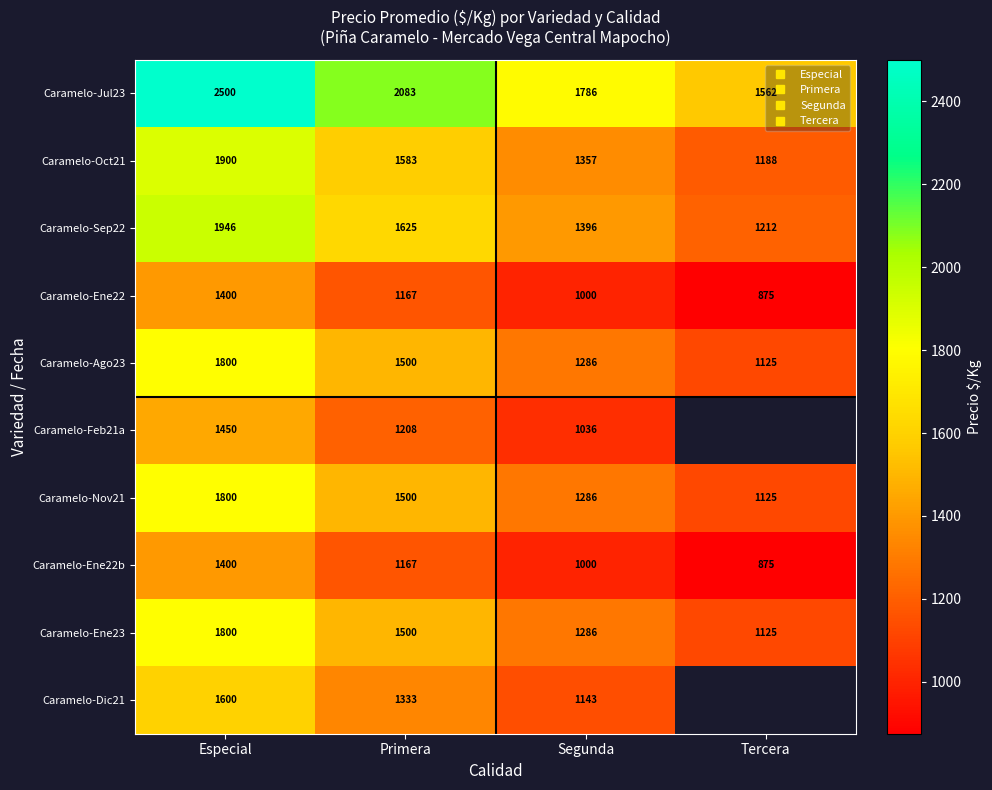

True or false: Caramelo-Sep22 has a value of 1032.1 at Especial.

False